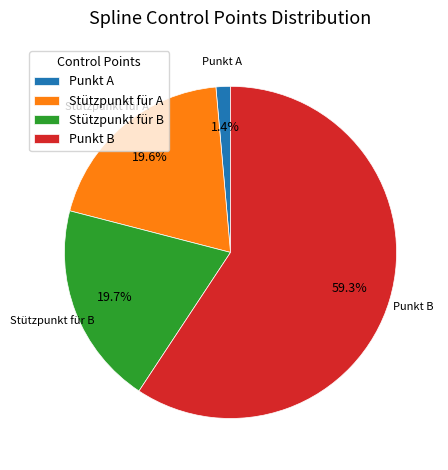

Count the number of slices in the pie.

4